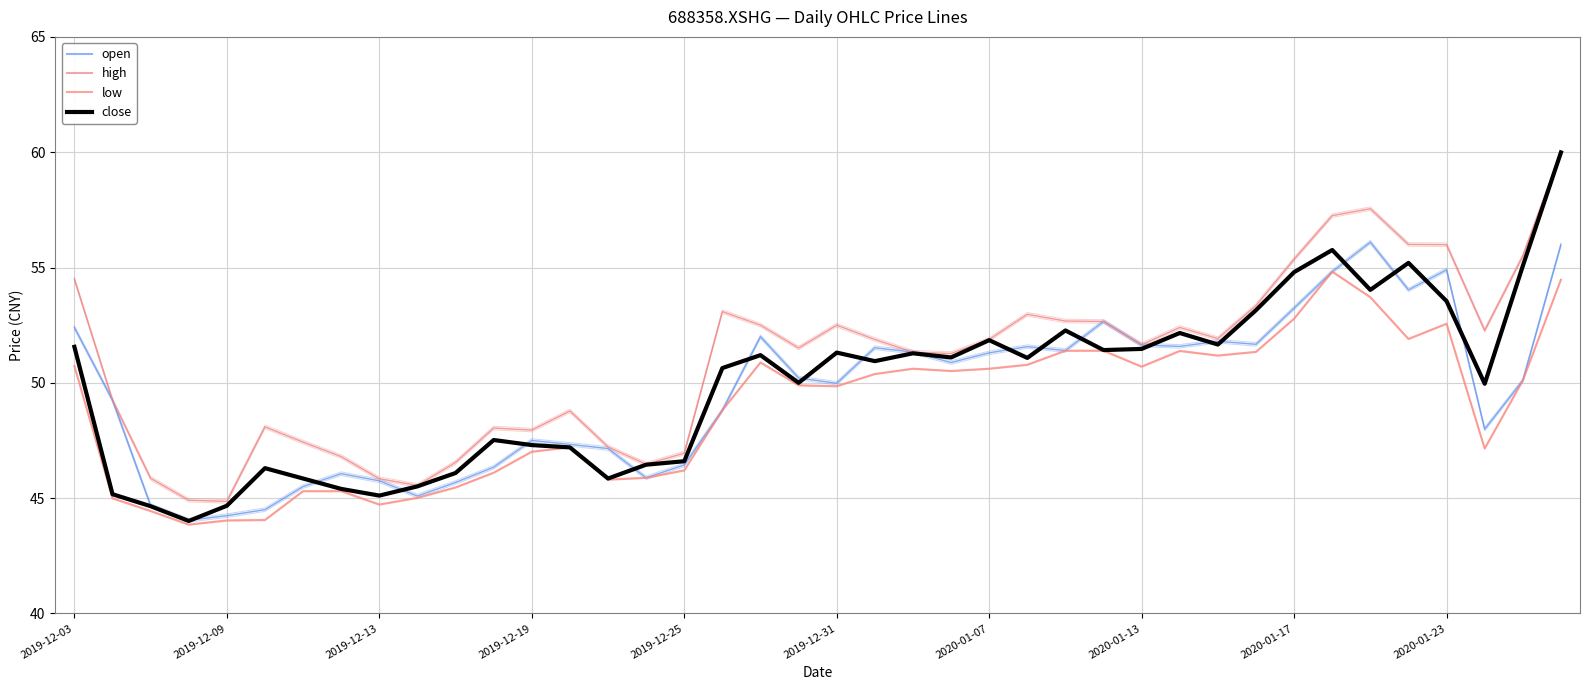

True or false: low and high cross at least once.

False